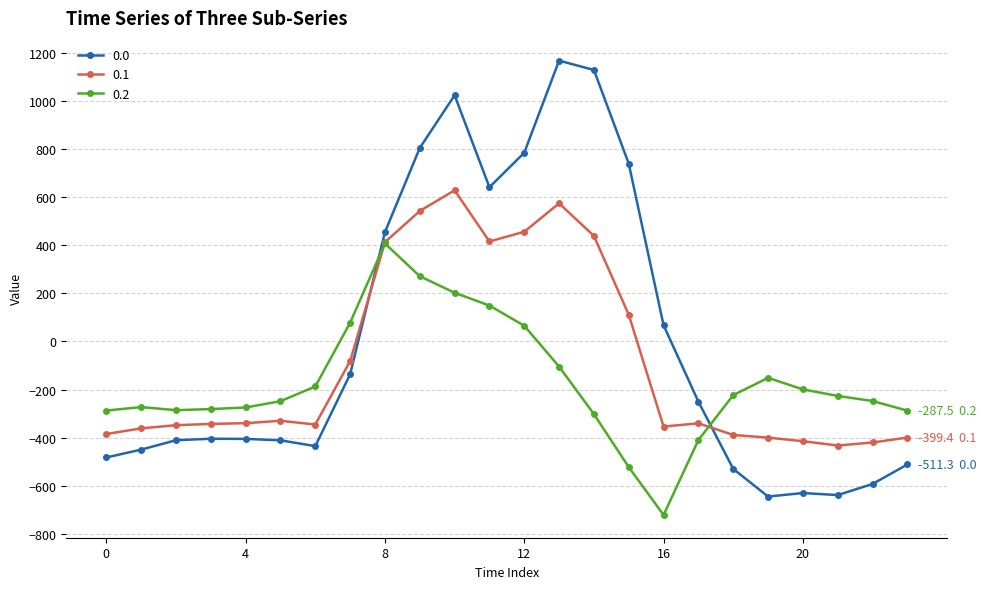

What is the smallest value displayed?

-721.2